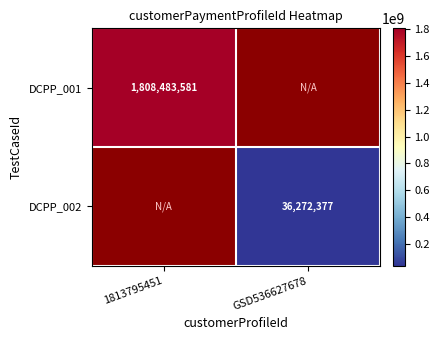

How many series are shown in this chart?

2